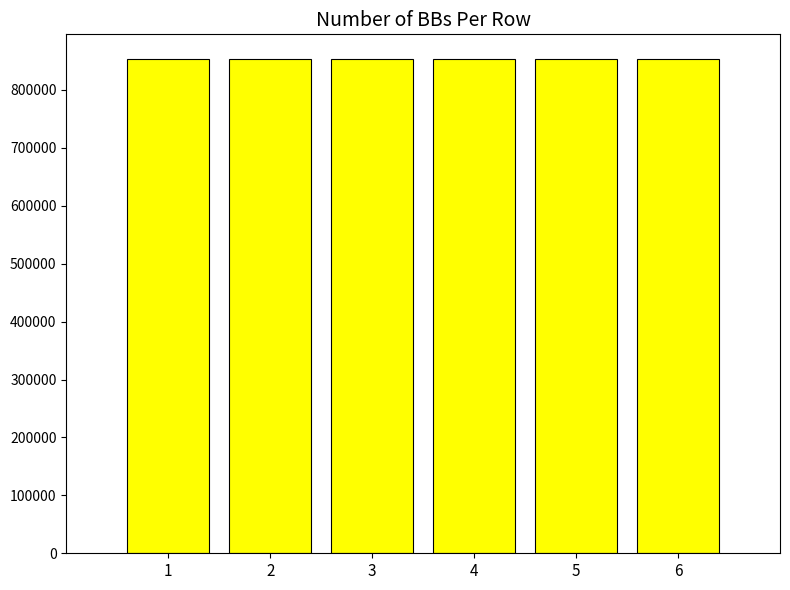

What is the sum of the values at 3 and 6?

1706537